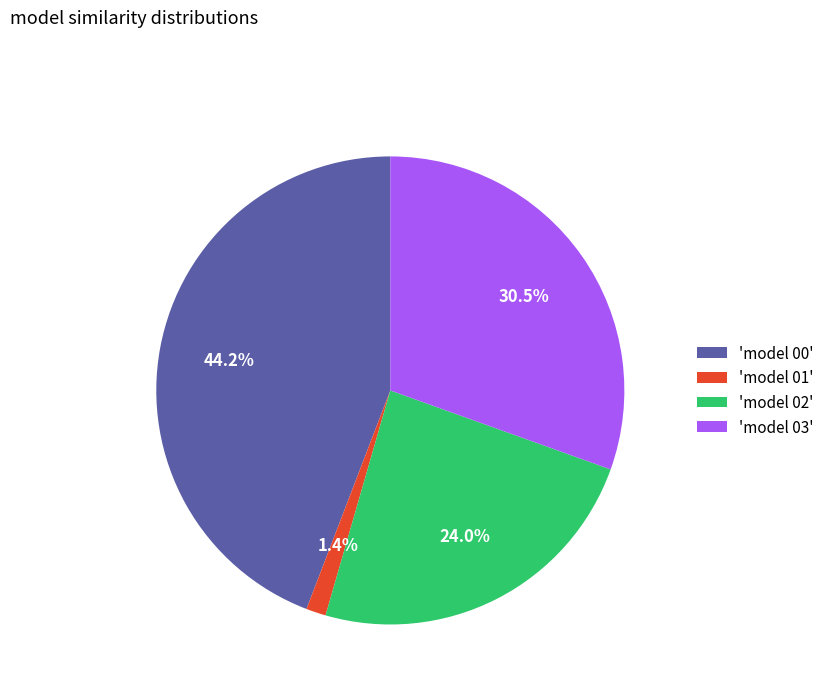

Is there any slice that represents more than half of the pie?

No